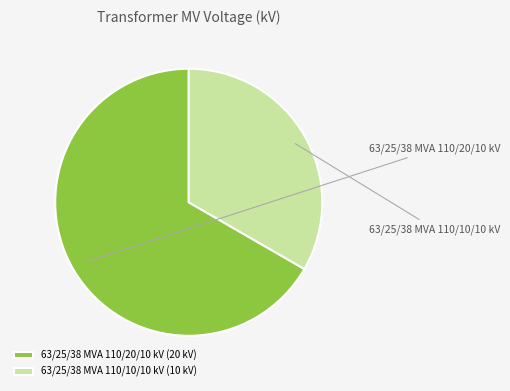

What is the change in value from 63/25/38 MVA 110/20/10 kV to 63/25/38 MVA 110/10/10 kV?

-10